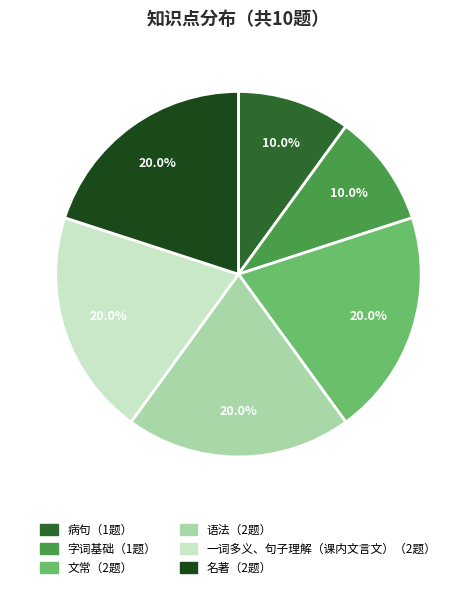

Is there a majority slice in this chart?

No